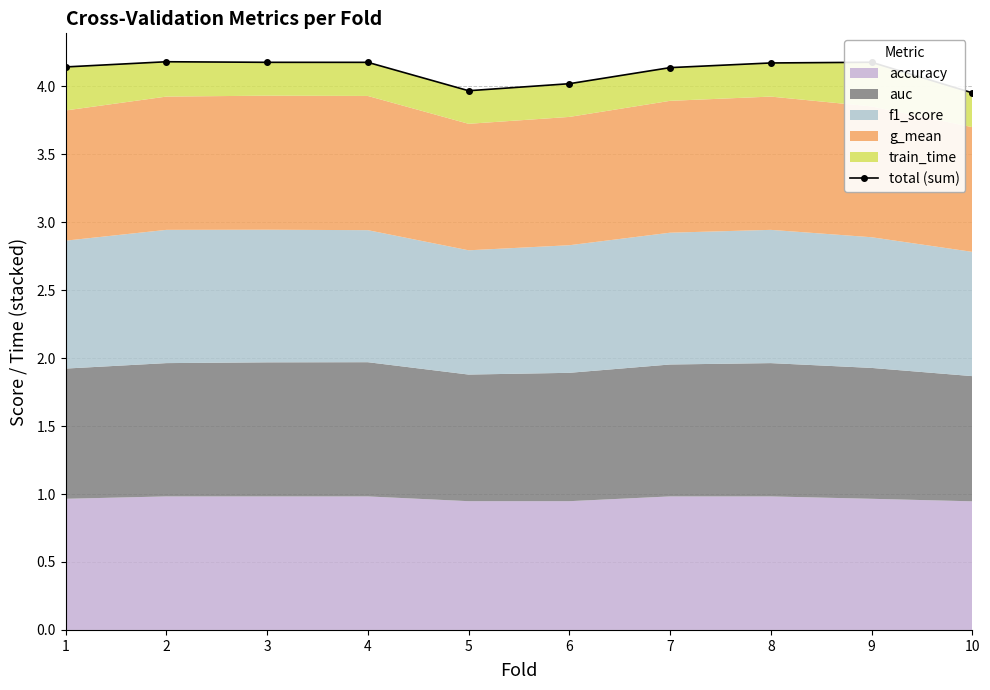

List the labels in order of value, smallest first.

10, 5, 6, 7, 1, 8, 4, 3, 9, 2